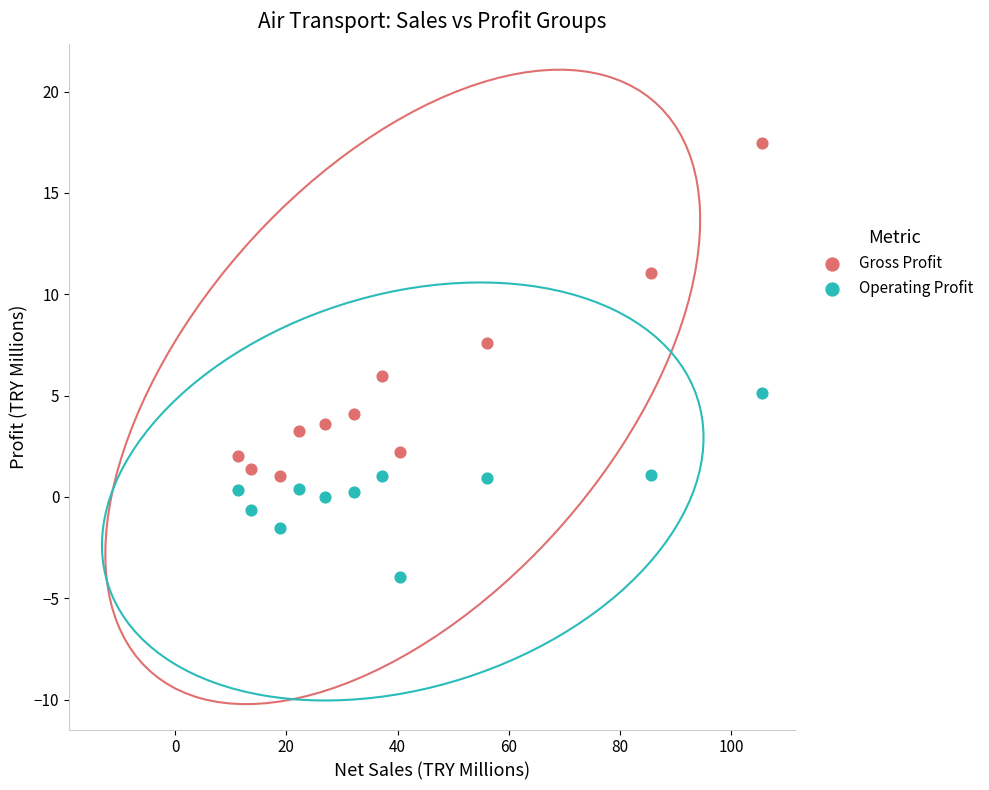

Which series has the largest Y range (max minus min)?

Gross Profit